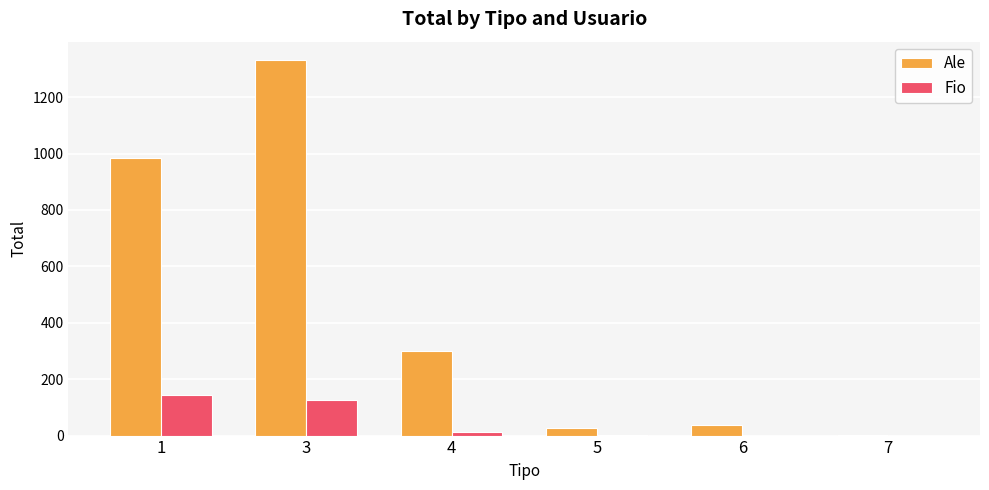

Which series has the largest total across all categories?

Ale